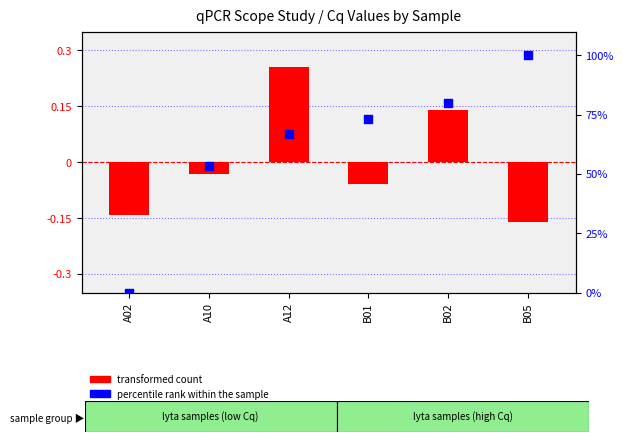

Which series has the largest total across all categories?

percentile rank within the sample